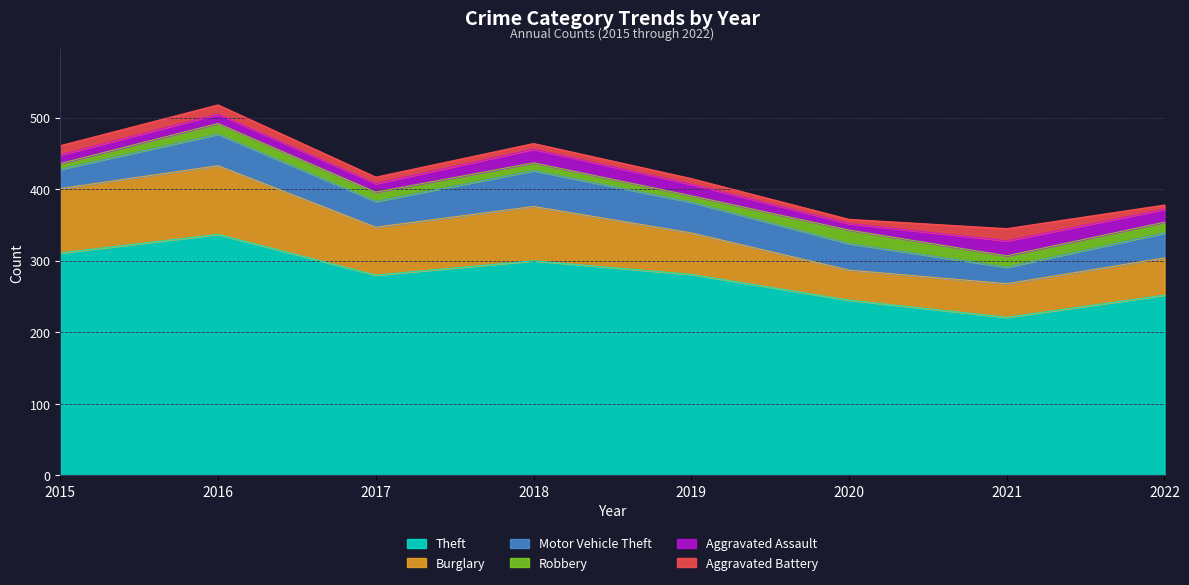

What is the spread (max minus min) of values at 2016?

324